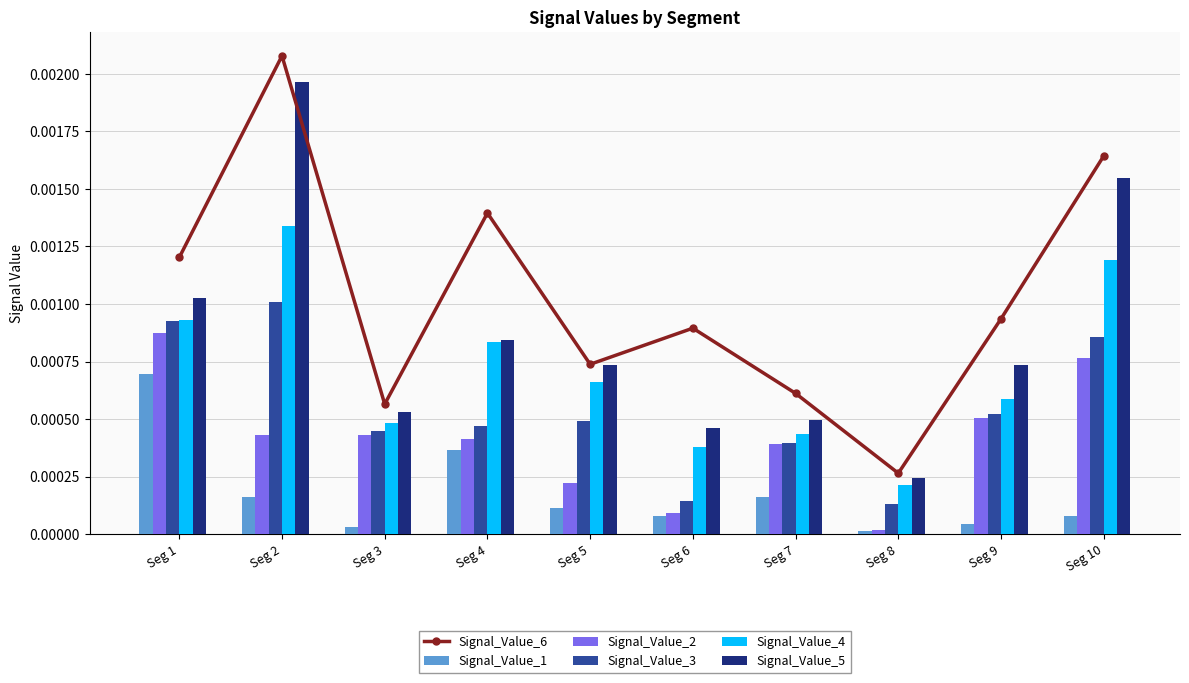

Which category has the lowest value in the Signal_Value_4 series?

Seg 8